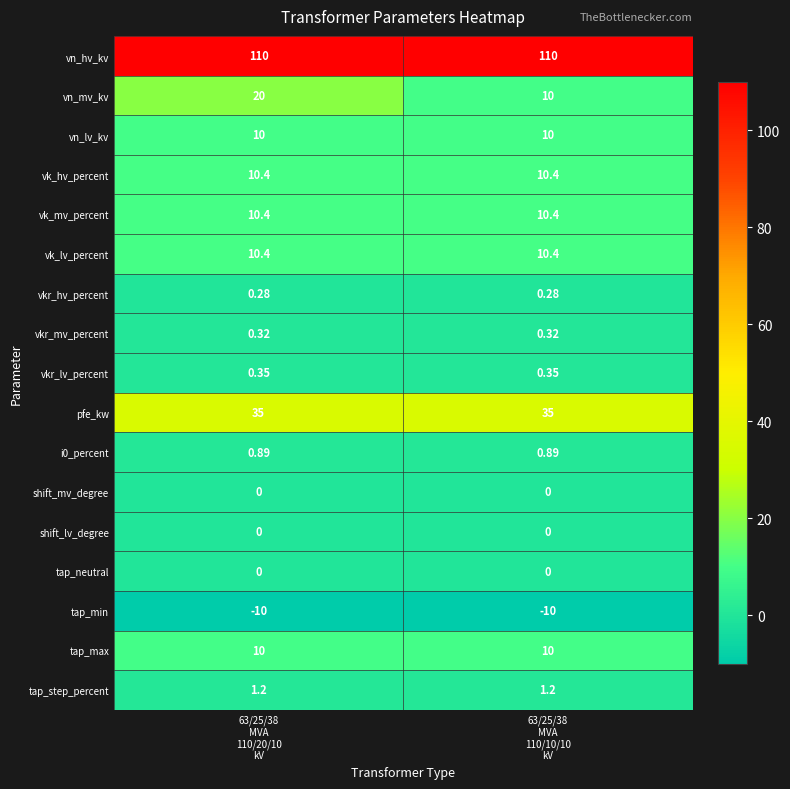

Which series has the largest range (max minus min)?

vn_mv_kv